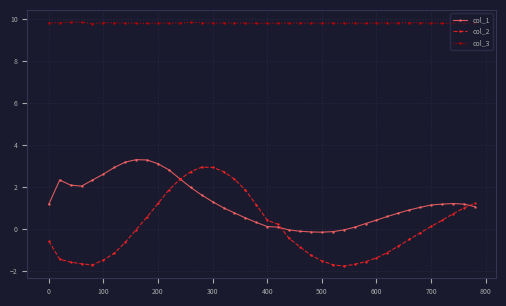

True or false: col_3 has more than 0 interior local peaks.

True